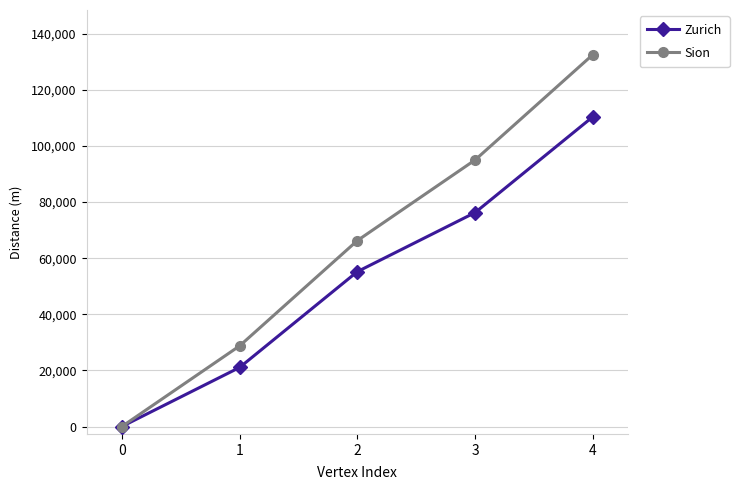

List the series in order of their overall mean, lowest first.

Zurich, Sion